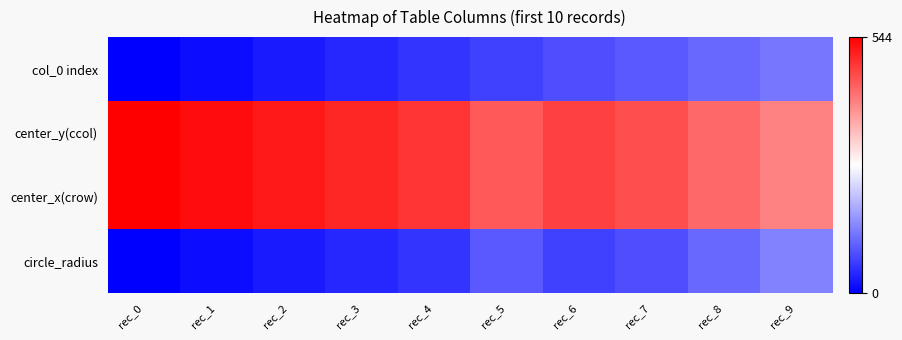

At which category is the sum across all series the highest?

rec_6